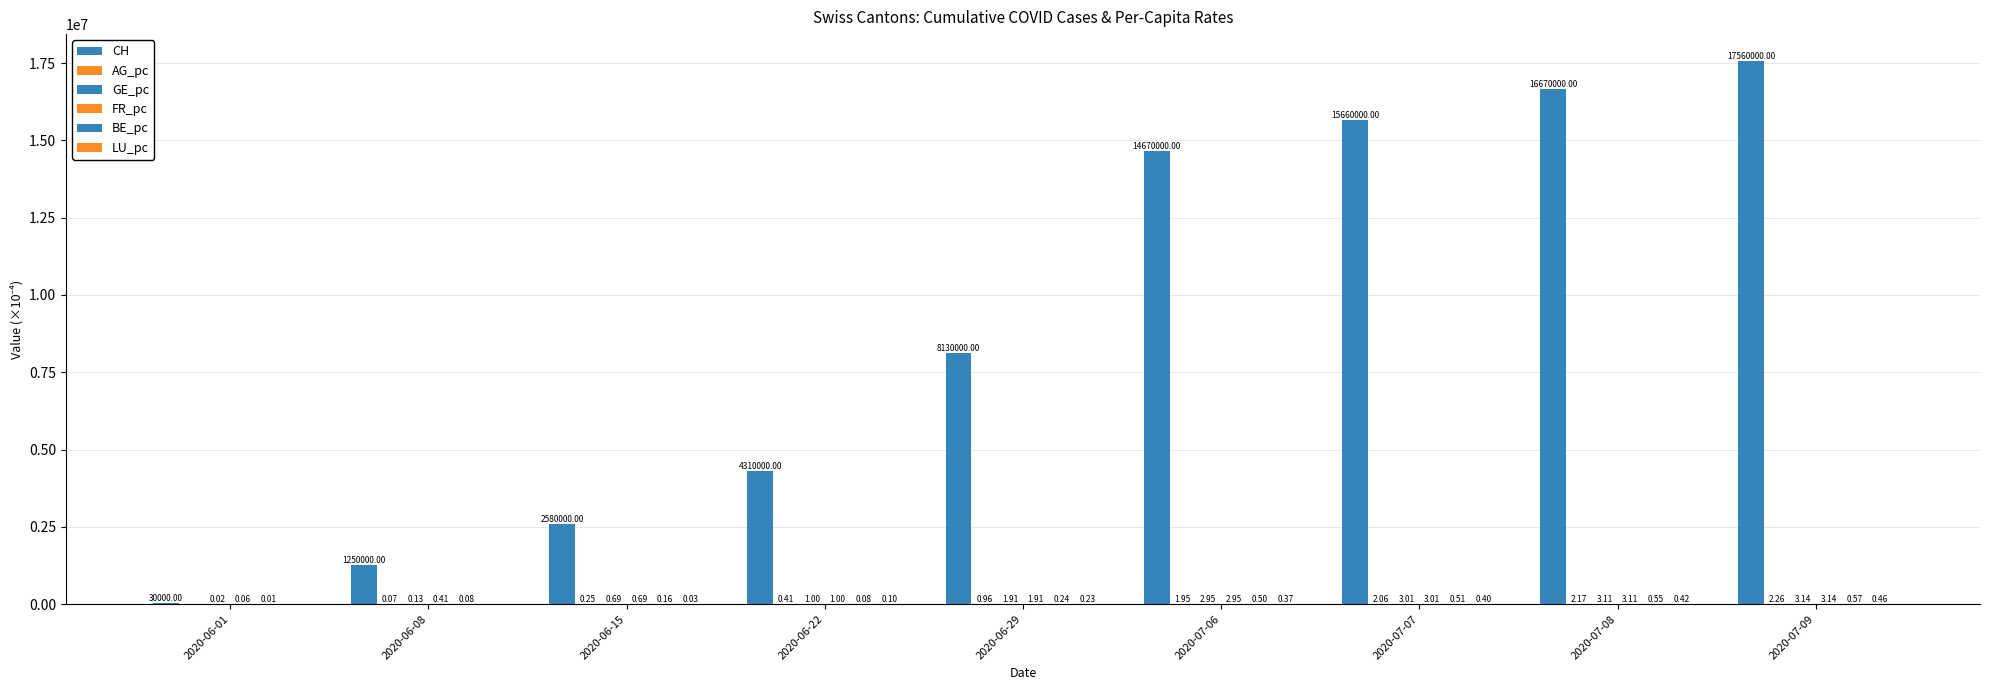

Reading left to right, list all the values displayed in this chart.

CH: 2020-06-01=30000.0	2020-06-08=1250000.0	2020-06-15=2580000.0	2020-06-22=4310000.0	2020-06-29=8130000.0	2020-07-06=14670000.0	2020-07-07=15660000.0	2020-07-08=16670000.0	2020-07-09=17560000.0
AG_pc: 2020-06-01=0.0	2020-06-08=0.1	2020-06-15=0.3	2020-06-22=0.4	2020-06-29=1.0	2020-07-06=1.9	2020-07-07=2.1	2020-07-08=2.2	2020-07-09=2.3
GE_pc: 2020-06-01=0.0	2020-06-08=0.1	2020-06-15=0.7	2020-06-22=1.0	2020-06-29=1.9	2020-07-06=2.9	2020-07-07=3.0	2020-07-08=3.1	2020-07-09=3.1
FR_pc: 2020-06-01=0.1	2020-06-08=0.4	2020-06-15=0.7	2020-06-22=1.0	2020-06-29=1.9	2020-07-06=2.9	2020-07-07=3.0	2020-07-08=3.1	2020-07-09=3.1
BE_pc: 2020-06-01=0.0	2020-06-08=0.1	2020-06-15=0.2	2020-06-22=0.1	2020-06-29=0.2	2020-07-06=0.5	2020-07-07=0.5	2020-07-08=0.6	2020-07-09=0.6
LU_pc: 2020-06-01=0.0	2020-06-08=0.0	2020-06-15=0.0	2020-06-22=0.1	2020-06-29=0.2	2020-07-06=0.4	2020-07-07=0.4	2020-07-08=0.4	2020-07-09=0.5